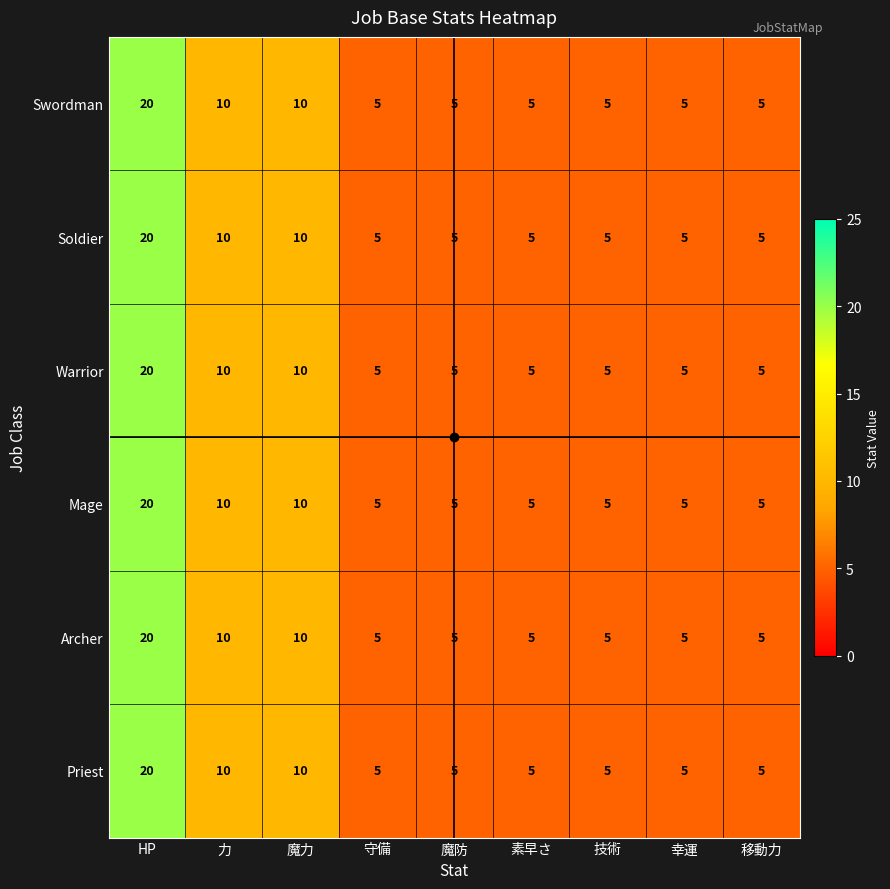

What is the total value across all series at 技術?

30